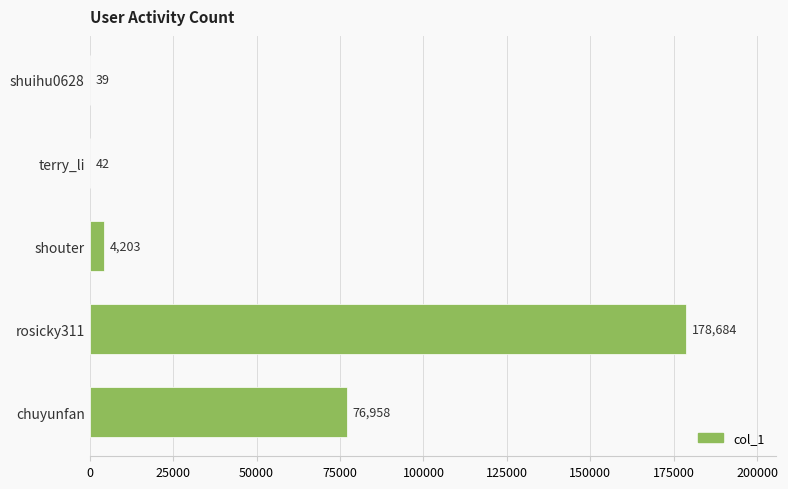

What is the average value?

51985